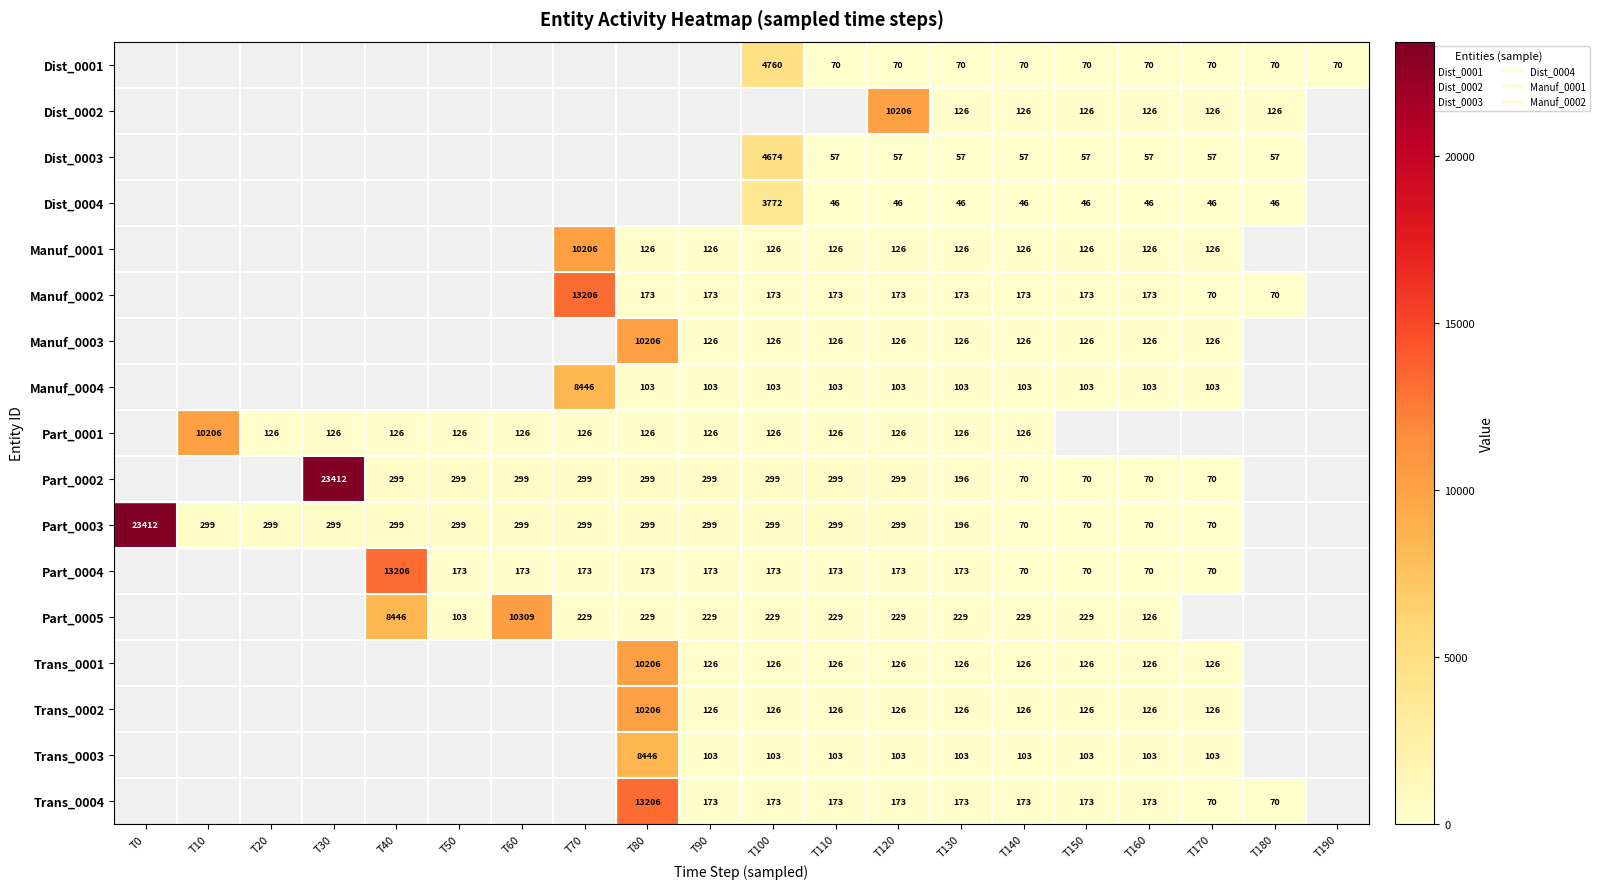

The value of Manuf_0003 at T80 is 4600. True or false?

False